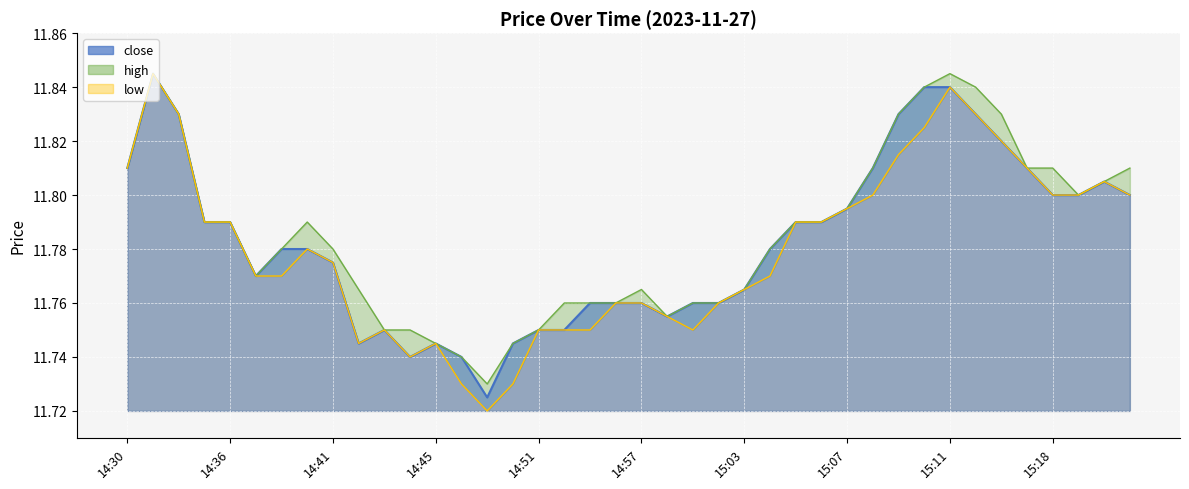

Which series changed the most between 14:35 and 15:08?

close